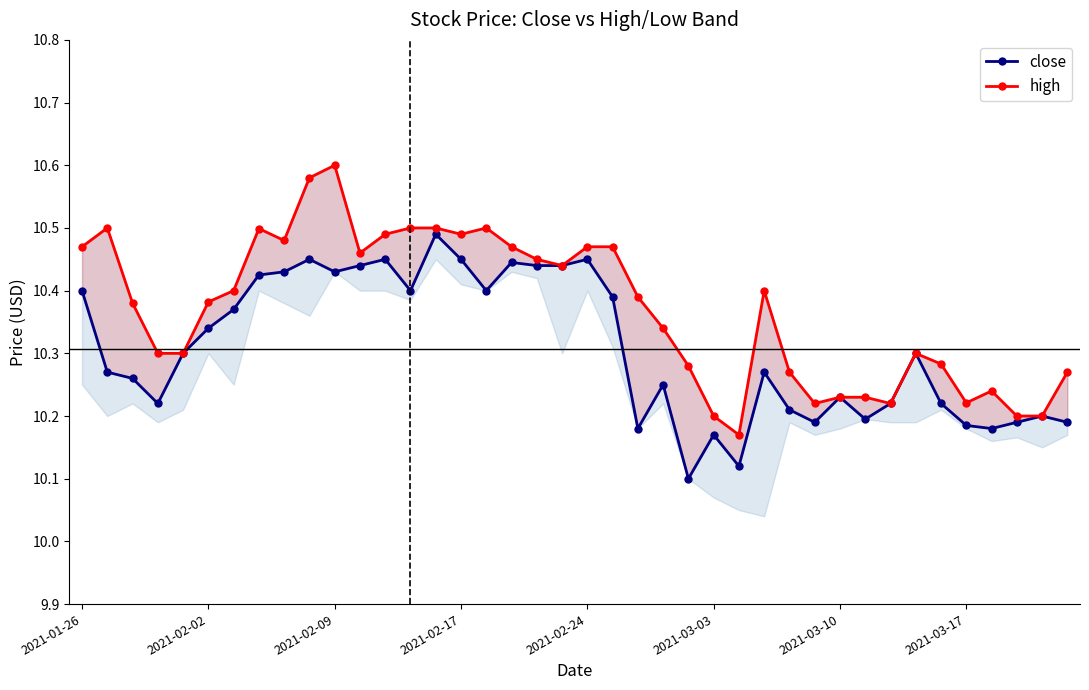

Is this an area chart (filled region under the line)?

No